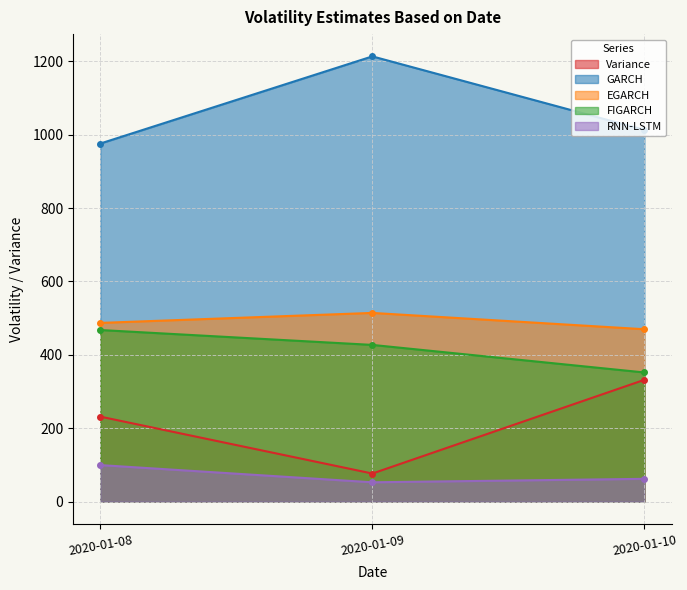

Reading left to right, what are all the values shown in this chart?

Variance: 231.6	76.6	332.0
GARCH: 975.7	1213.2	1013.0
EGARCH: 487.0	514.2	469.8
FIGARCH: 467.6	427.0	352.0
RNN-LSTM: 99.6	52.7	62.1